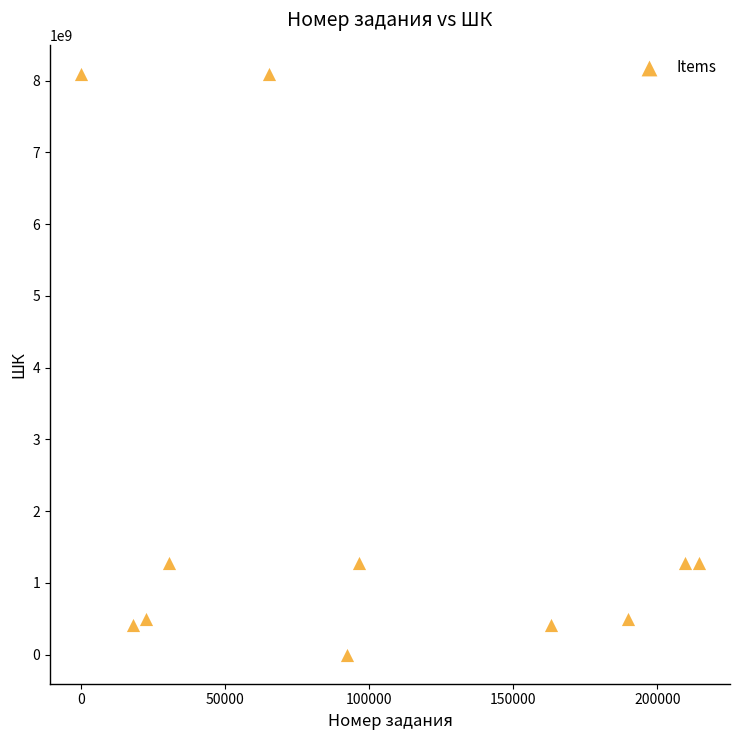

What is the range of X values (max minus min)?

214511